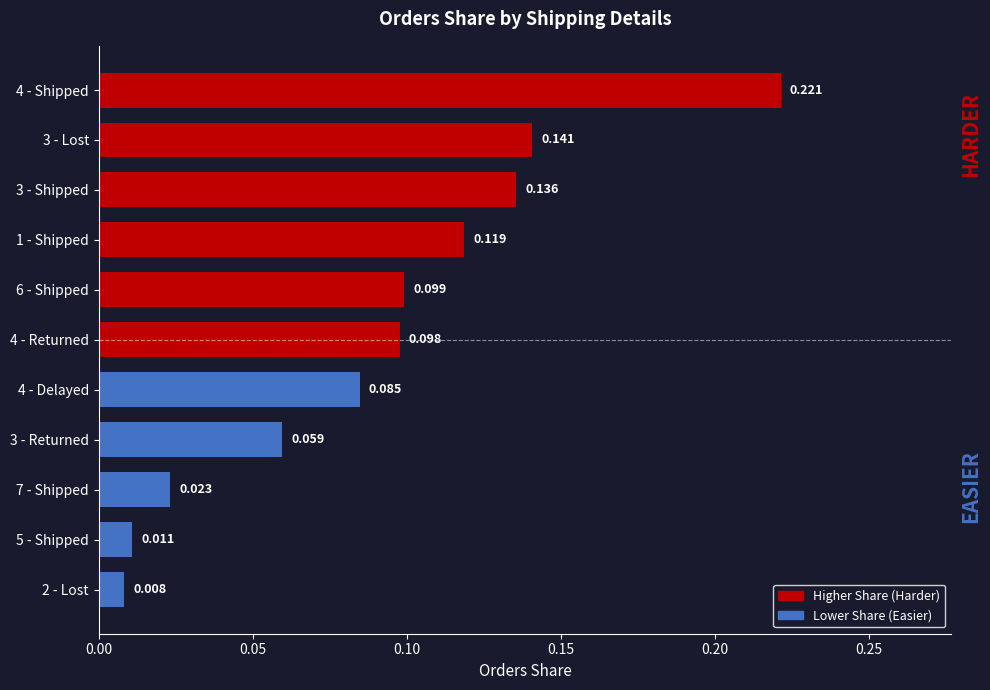

Which label corresponds to the largest value in the chart?

4 - Shipped